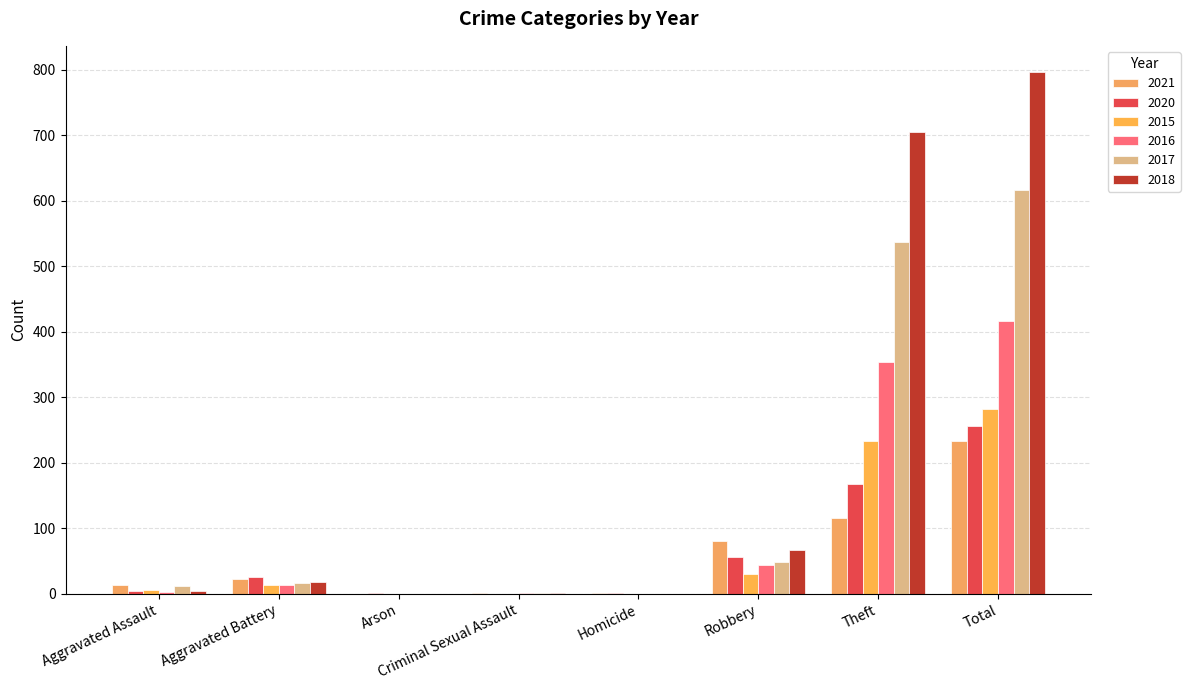

What is the difference between the second highest and minimum values in the 2020 series?

168